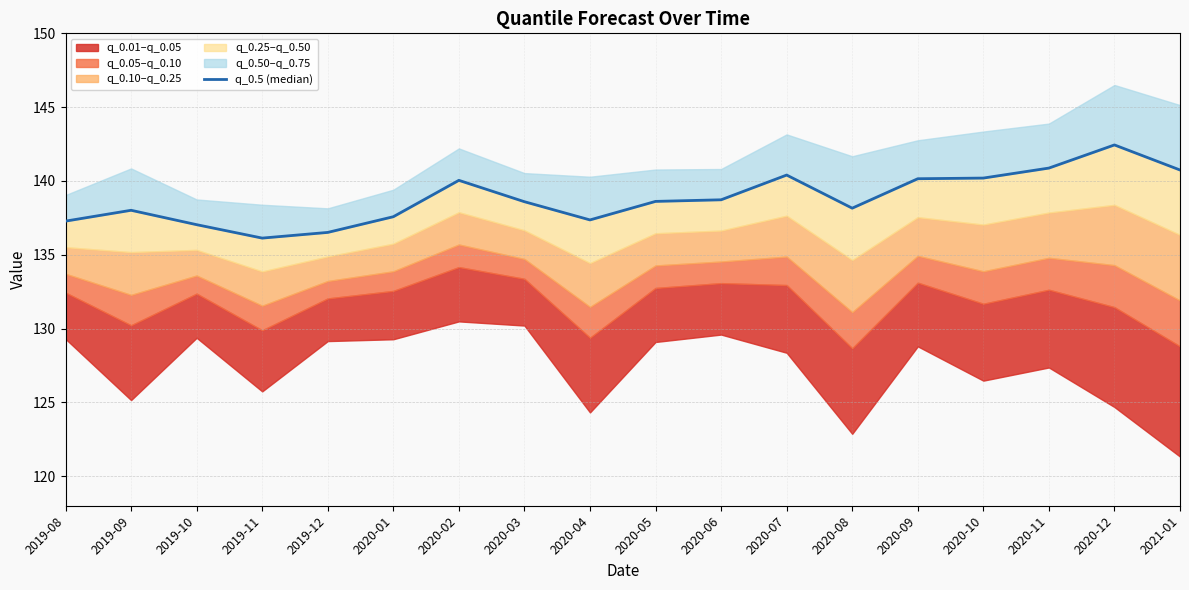

Read the value at 2019-12.

136.5